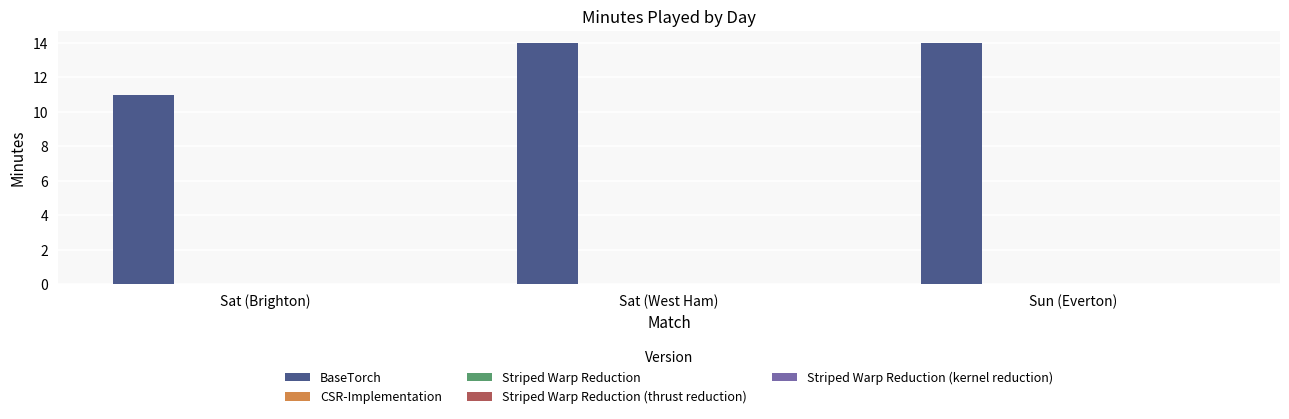

Are the bars horizontal?

No